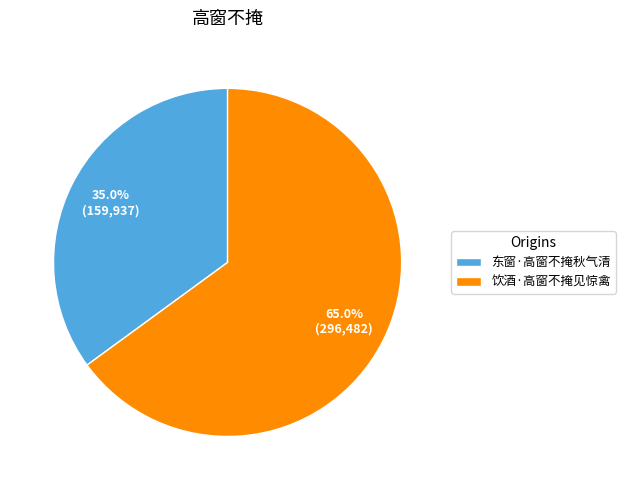

How many segments does this pie chart have?

2